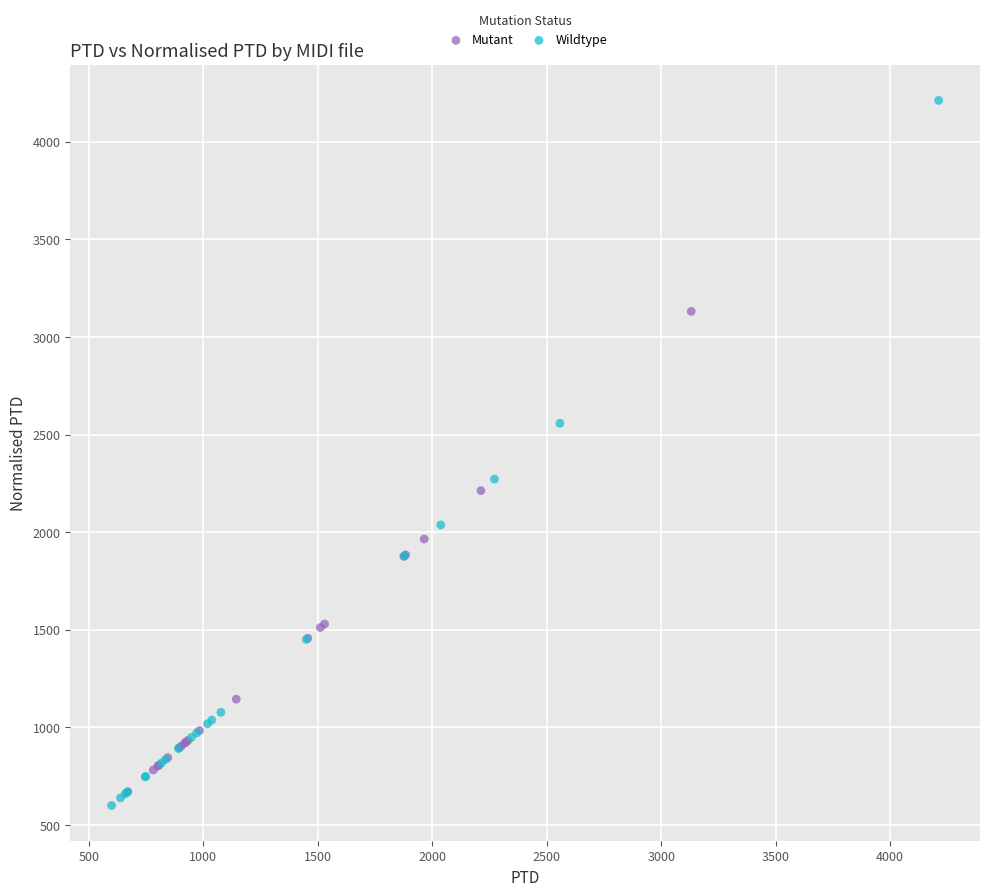

Which series has the largest Y range (max minus min)?

Wildtype